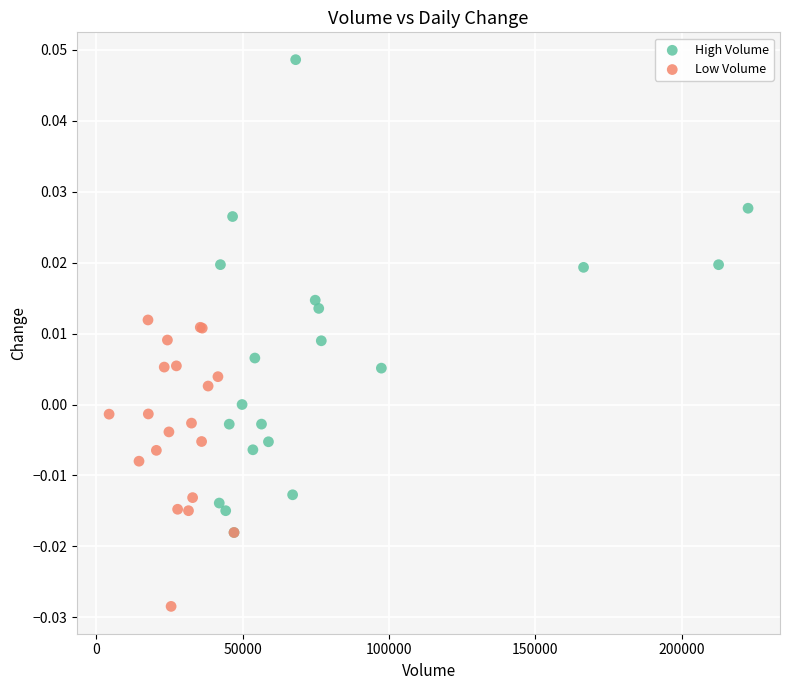

Which series reaches the minimum Y coordinate?

Low Volume